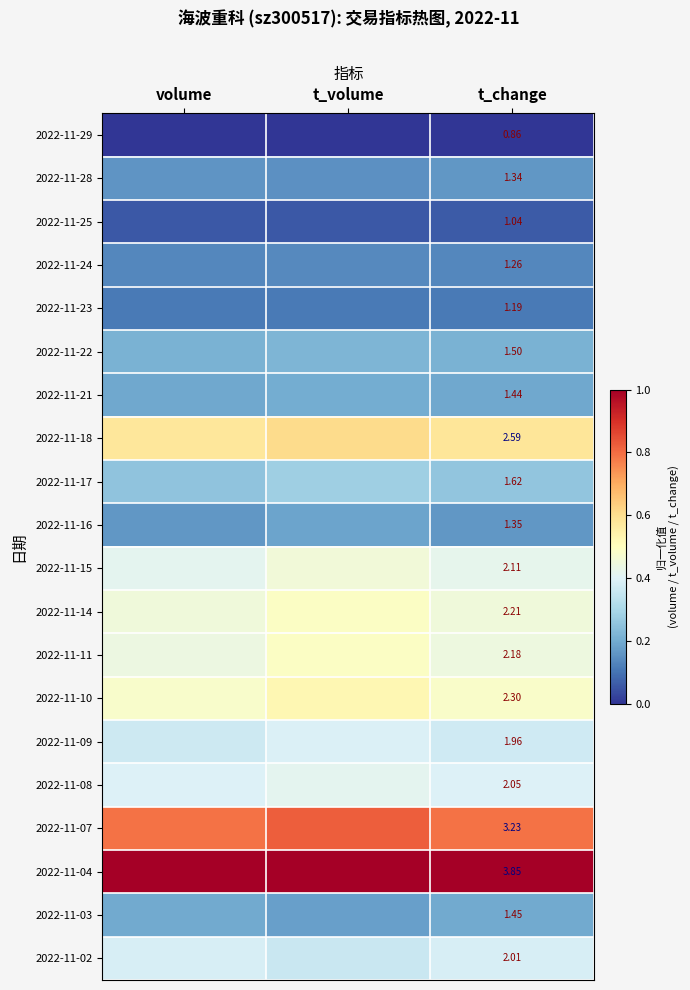

At t_change, list the series in order from smallest to largest.

2022-11-29, 2022-11-25, 2022-11-23, 2022-11-24, 2022-11-28, 2022-11-16, 2022-11-21, 2022-11-03, 2022-11-22, 2022-11-17, 2022-11-09, 2022-11-02, 2022-11-08, 2022-11-15, 2022-11-11, 2022-11-14, 2022-11-10, 2022-11-18, 2022-11-07, 2022-11-04